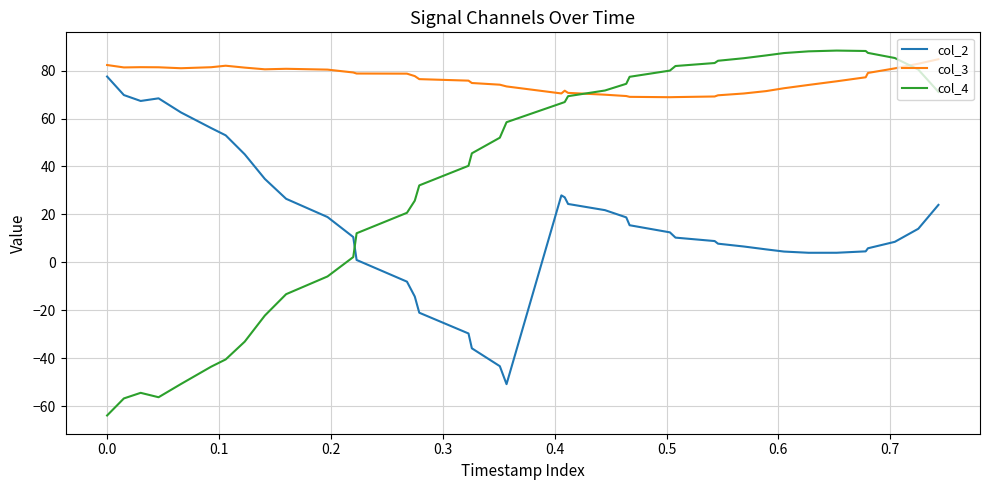

Which series has the largest range (max minus min)?

col_4